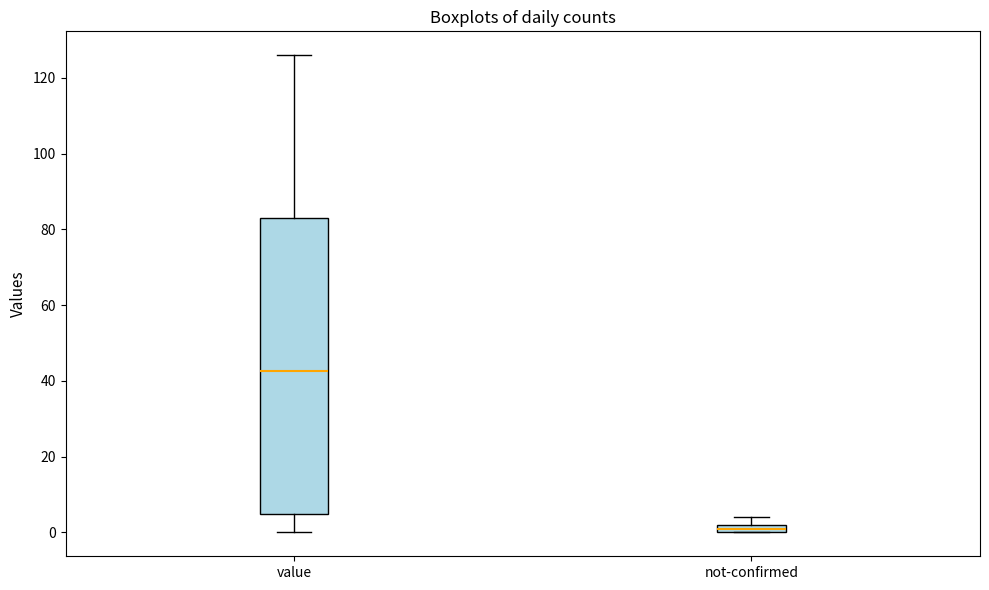

Which box's median line is the highest?

value